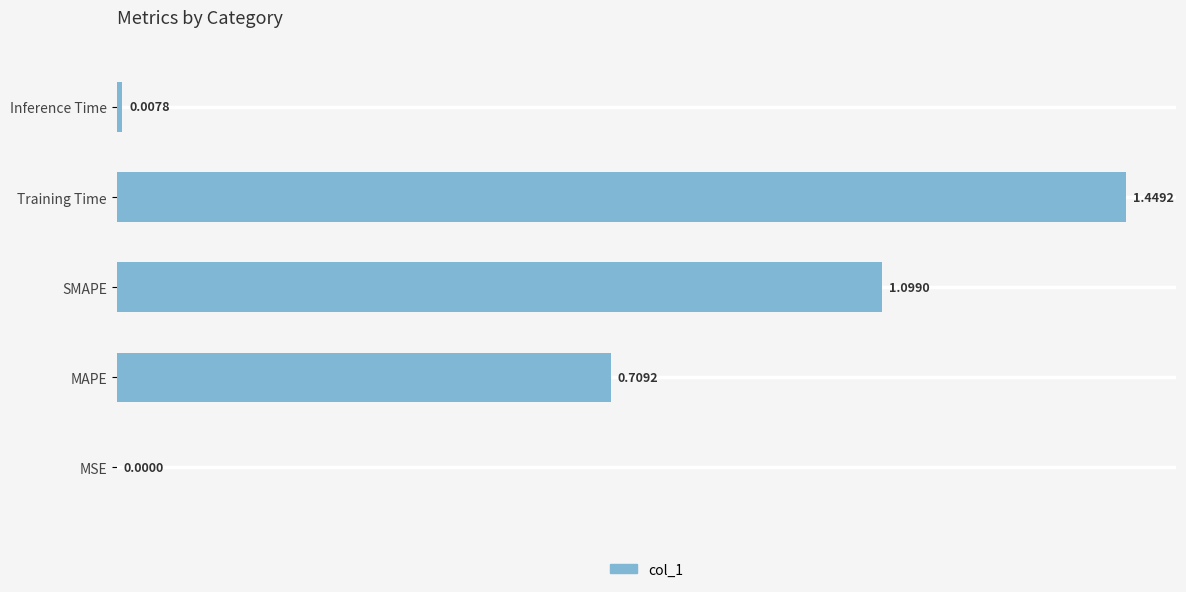

What is the sum of the values at MSE and SMAPE?

1.1